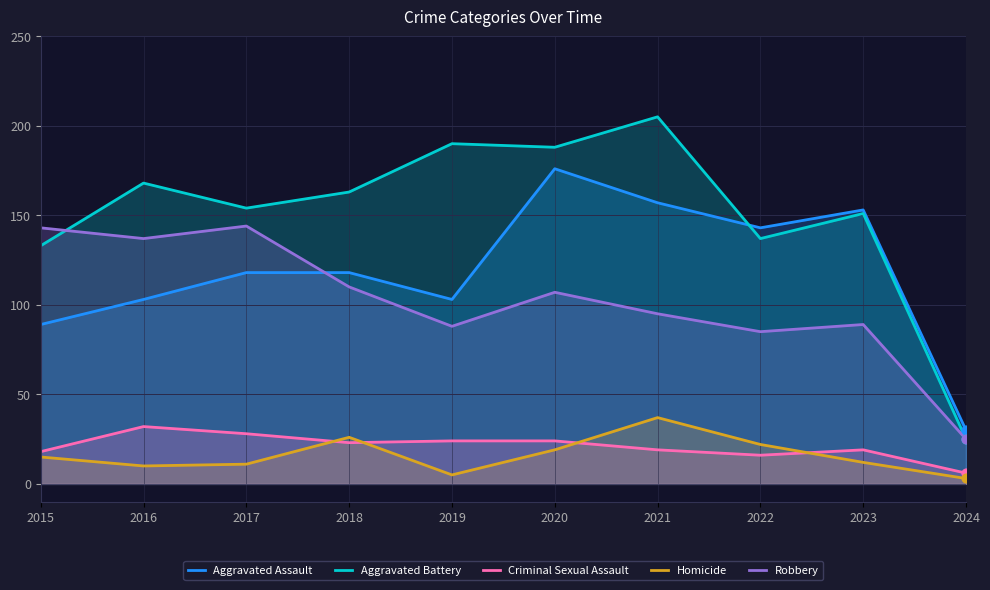

Which series contains the lowest Y value?

Homicide